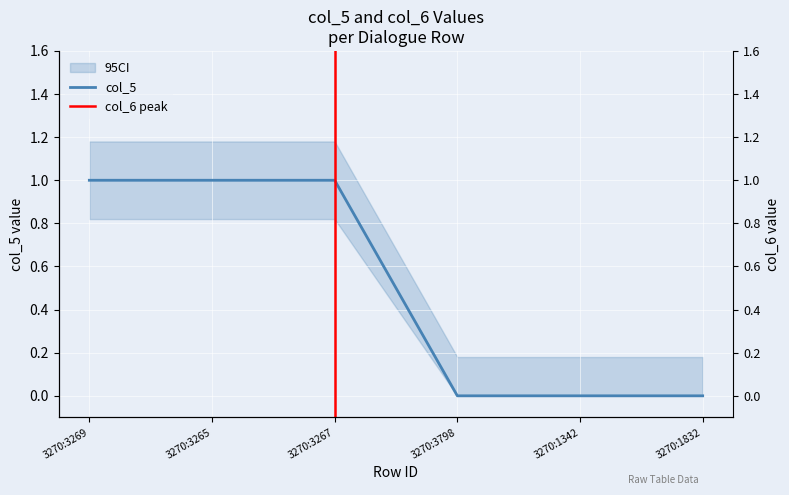

What is the label of the 2nd point from the left?

3270:3265